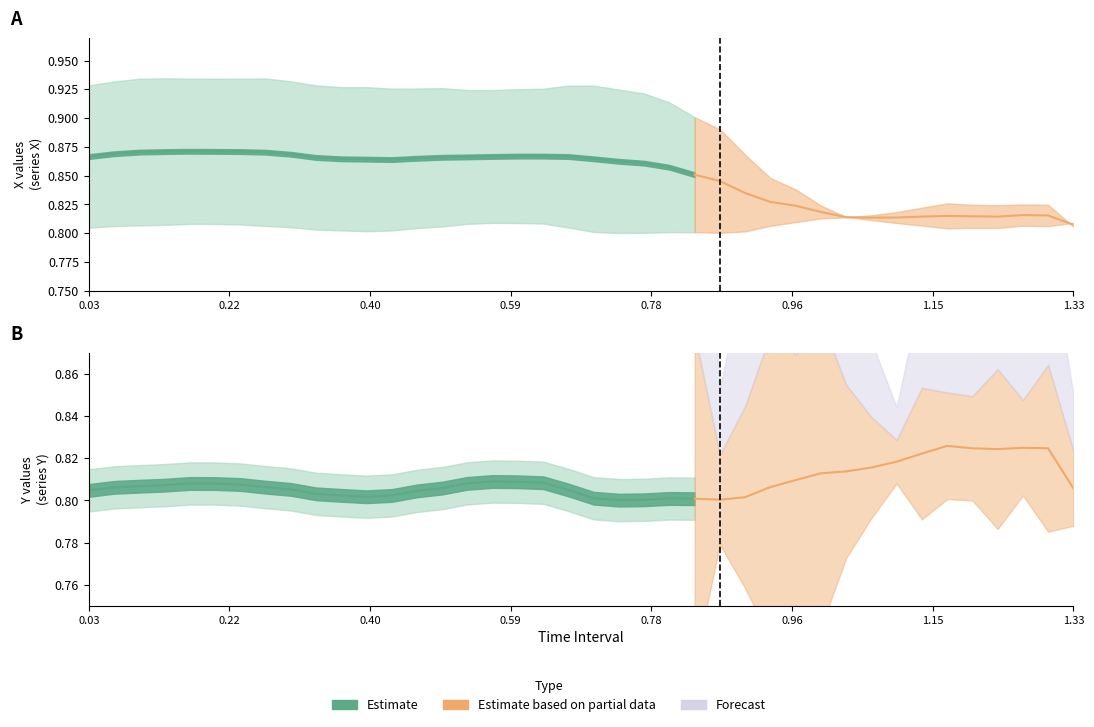

True or false: time has more than 2 interior local peaks.

False